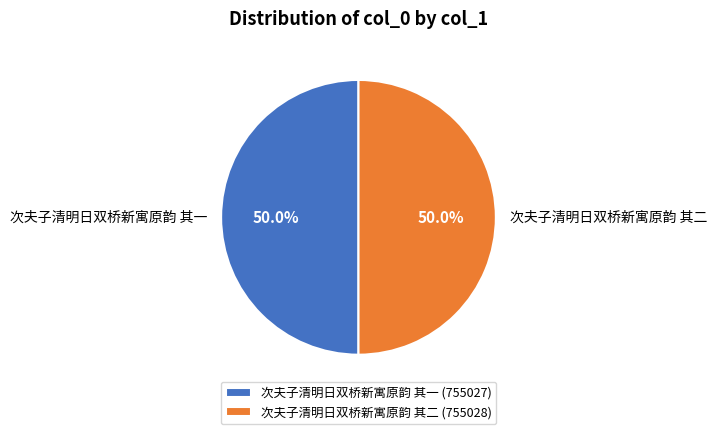

What is the total percentage of 次夫子清明日双桥新寓原韵 其二 and 次夫子清明日双桥新寓原韵 其一?

100.0%